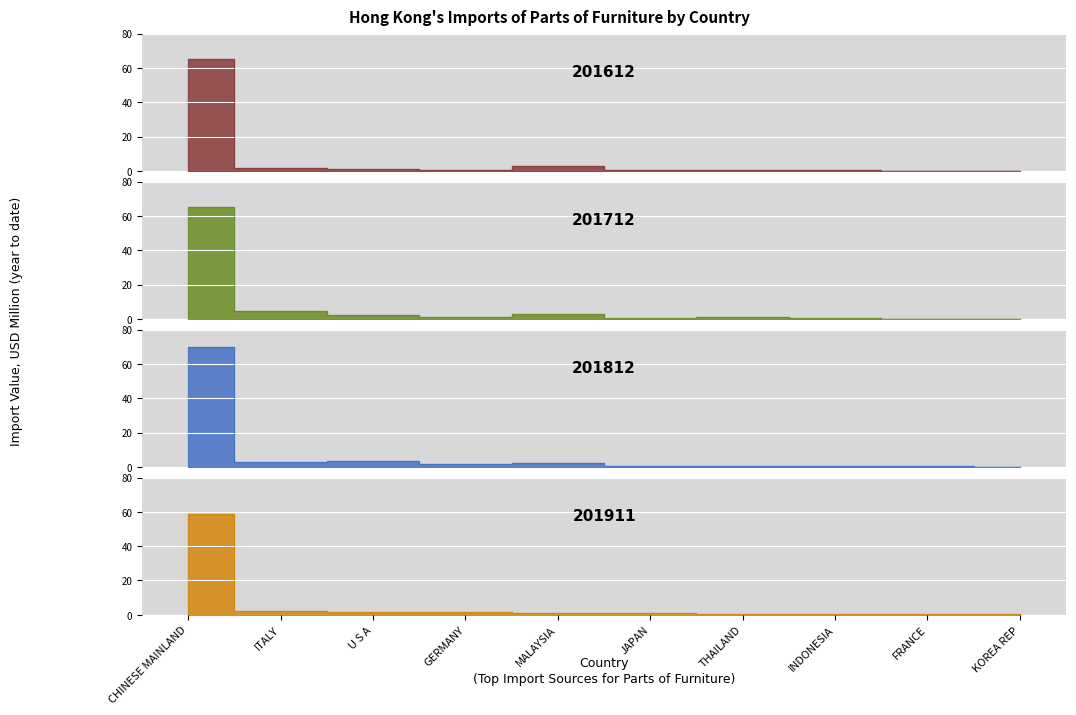

How many intersections are there between 201812 and 201712?

7